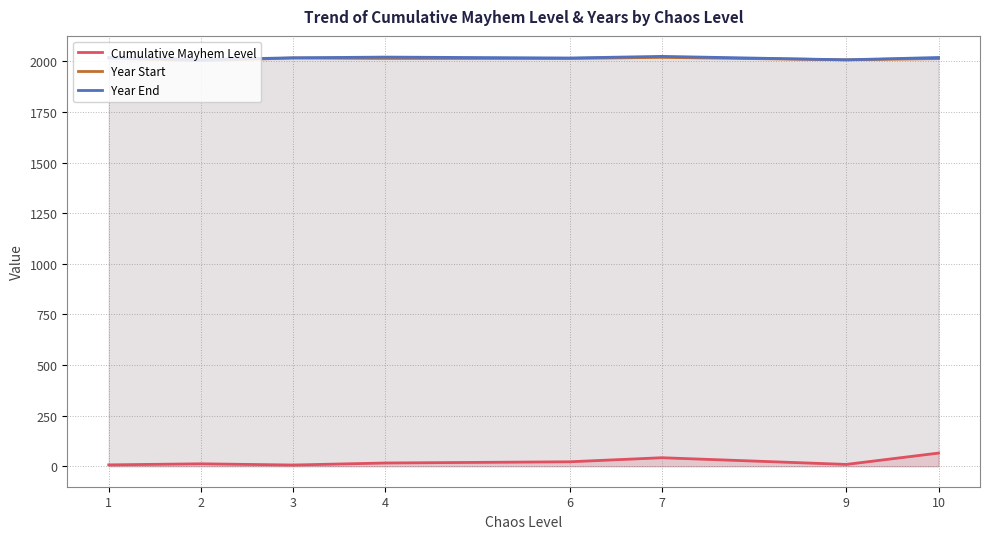

What is the maximum value shown in the chart?

2025.0